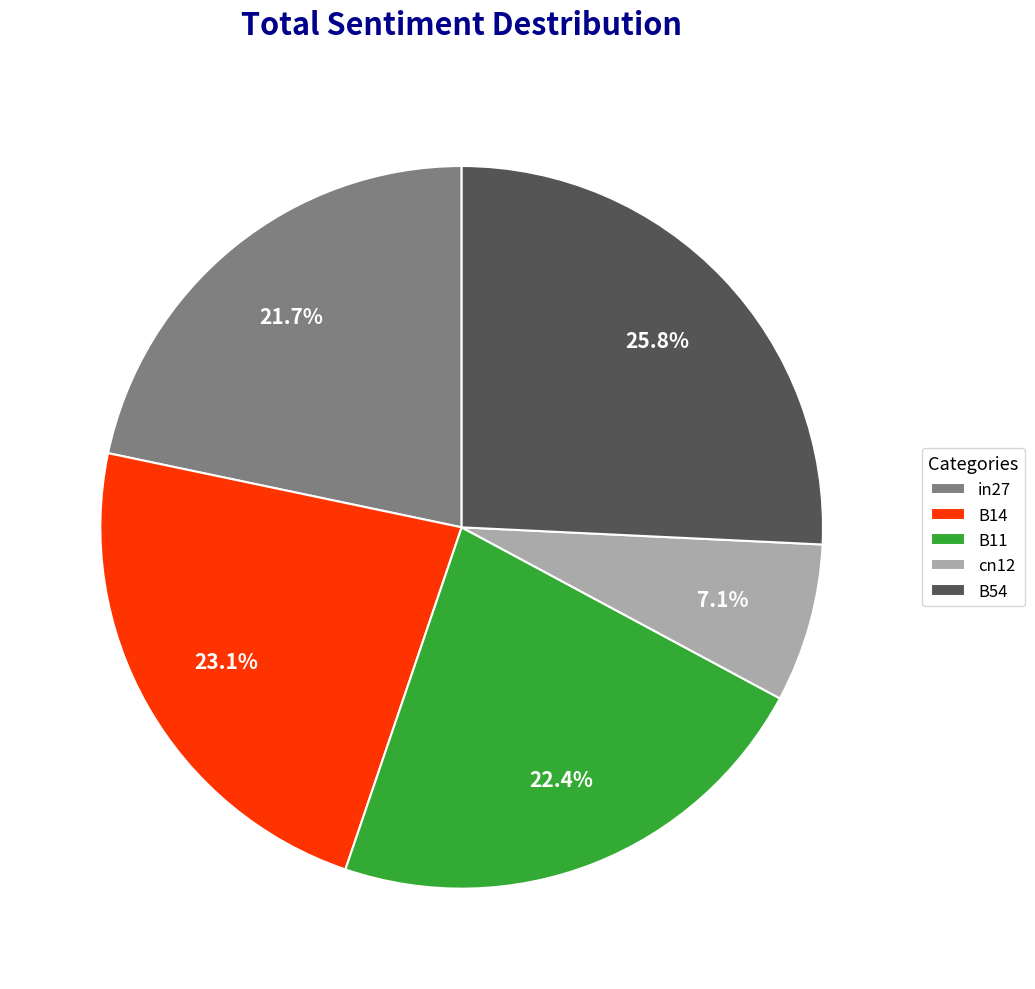

To the nearest percent, what is the difference between the largest and smallest slice percentages?

19%